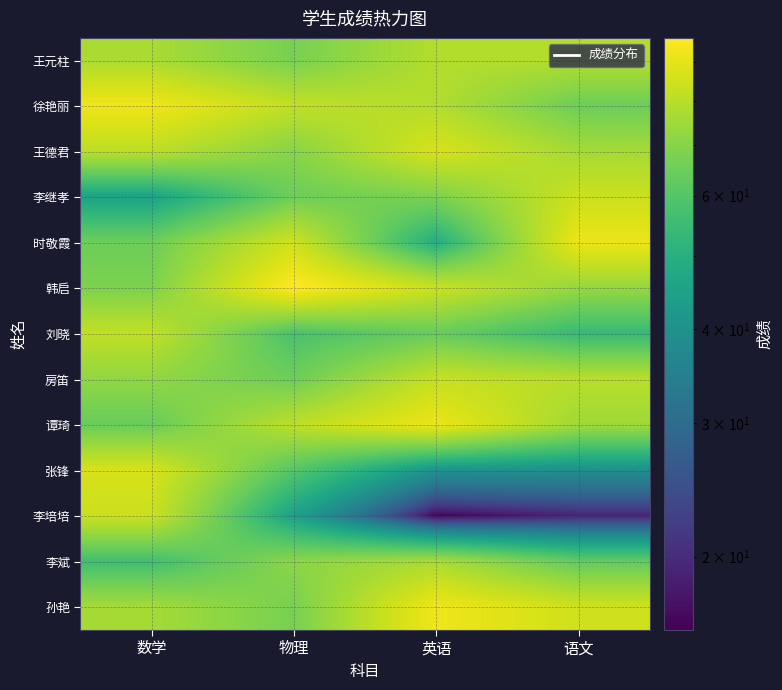

Reading left to right, transcribe all the data shown in this chart.

王元柱: 数学=77	物理=67	英语=79	语文=79
徐艳丽: 数学=93	物理=82	英语=79	语文=65
王德君: 数学=81	物理=70	英语=87	语文=76
李继孝: 数学=45	物理=65	英语=68	语文=84
时敬霞: 数学=65	物理=85	英语=49	语文=92
韩启: 数学=68	物理=97	英语=84	语文=73
刘晓: 数学=82	物理=58	英语=64	语文=54
房笛: 数学=72	物理=65	英语=83	语文=80
谭琦: 数学=64	物理=81	英语=92	语文=75
张锋: 数学=87	物理=60	英语=40	语文=39
李培培: 数学=84	物理=45	英语=16	语文=19
李斌: 数学=56	物理=71	英语=77	语文=63
孙艳: 数学=76	物理=67	英语=93	语文=85